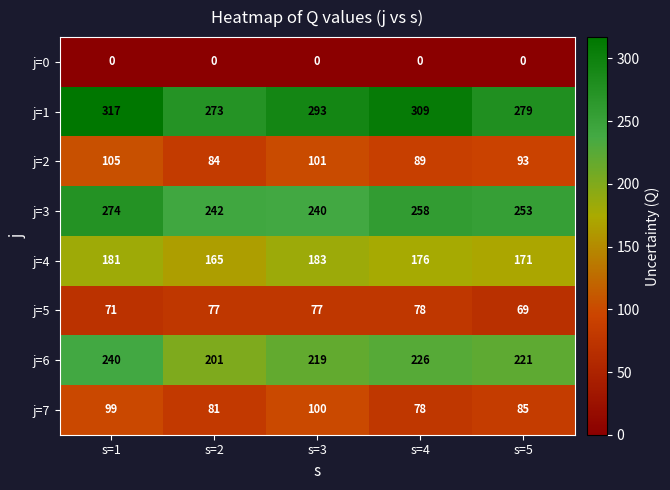

Rank the series at s=2 from lowest to highest value.

j=0, j=5, j=7, j=2, j=4, j=6, j=3, j=1